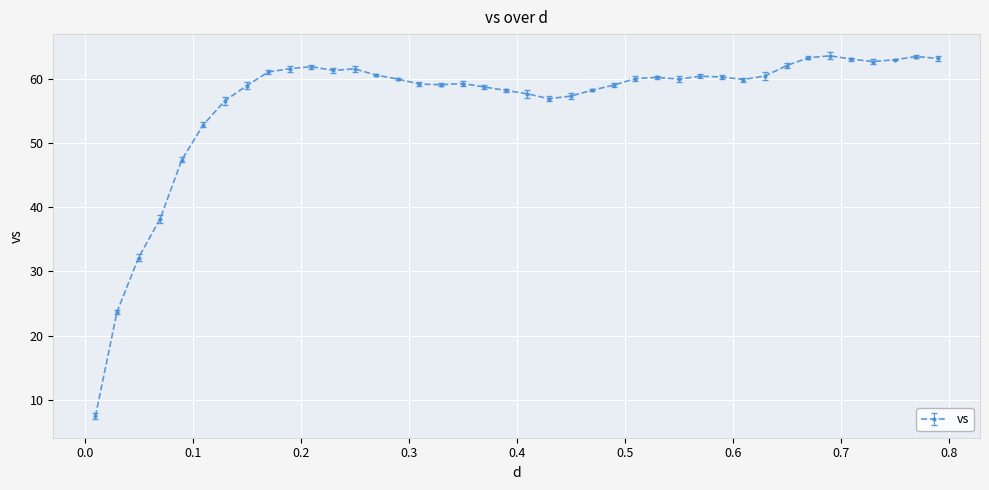

Is this an area chart (filled region under the line)?

No